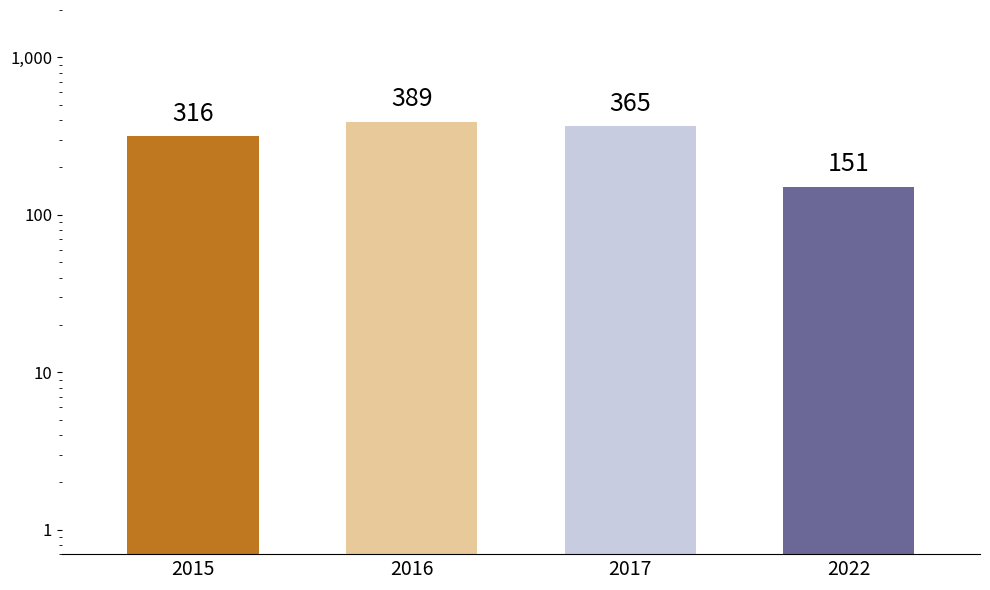

Reading right to left, extract all data points from this chart.

151	365	389	316